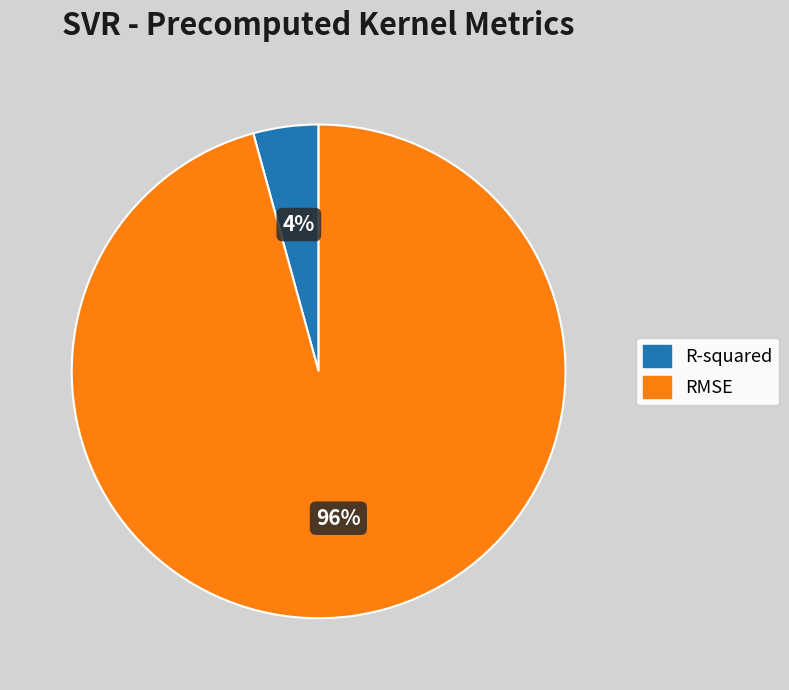

Between RMSE and R-squared, which is larger?

RMSE